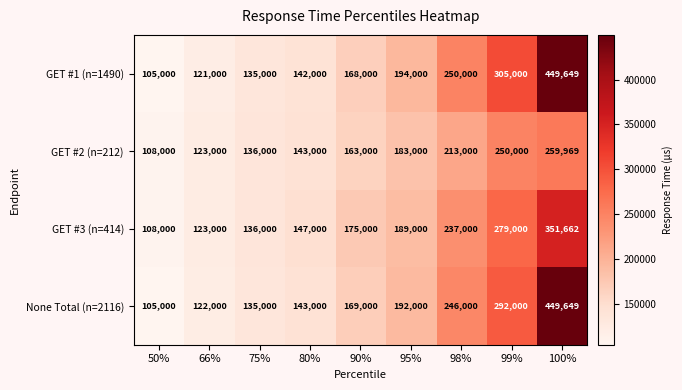

Rank the series at 98% from highest to lowest value.

GET #1 (n=1490), None Total (n=2116), GET #3 (n=414), GET #2 (n=212)